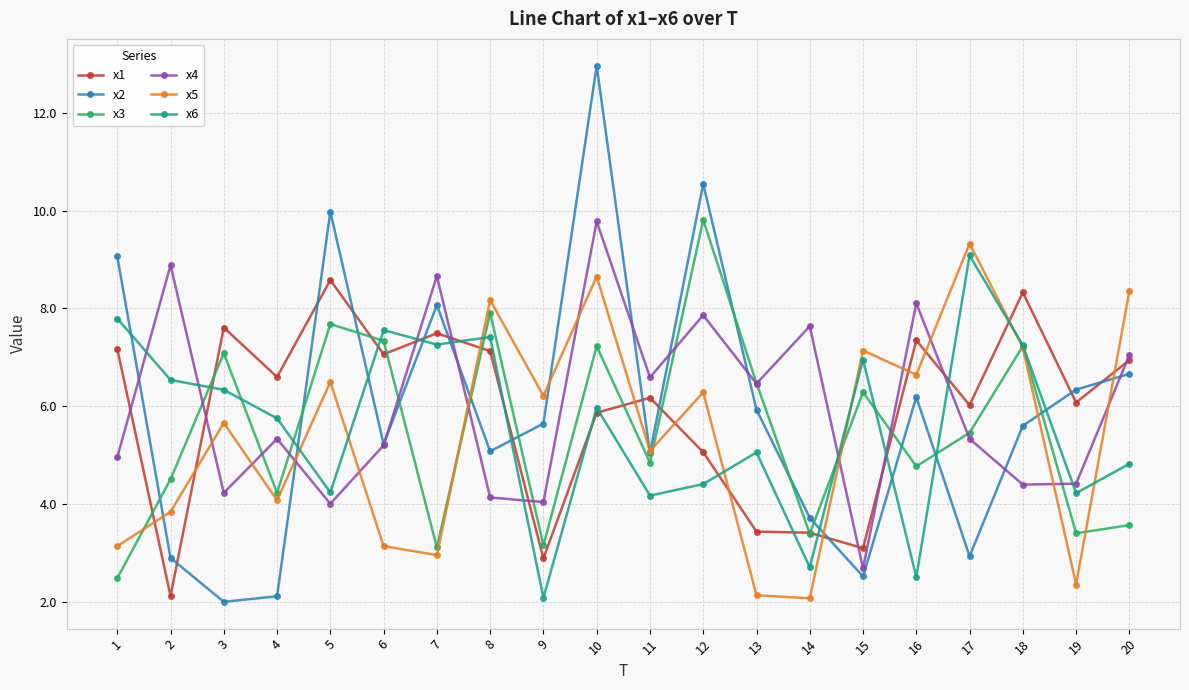

The value of x4 at 6 is 5.2. True or false?

True